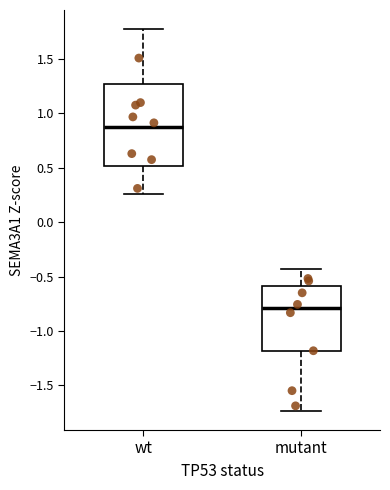

Reading left to right, read every box against the y-axis: the position of its median line, the range the box covers, and the ends of its whiskers. The values are not printed on the chart, so give them approximately, as read against the axis.

wt: median 0.85, box 0.50 to 1.25, whiskers 0.25 to 1.75
mutant: median -0.80, box -1.20 to -0.60, whiskers -1.75 to -0.45